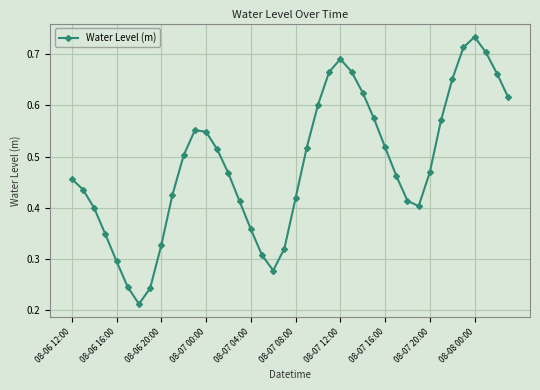

What is the sum of all values?

19.3